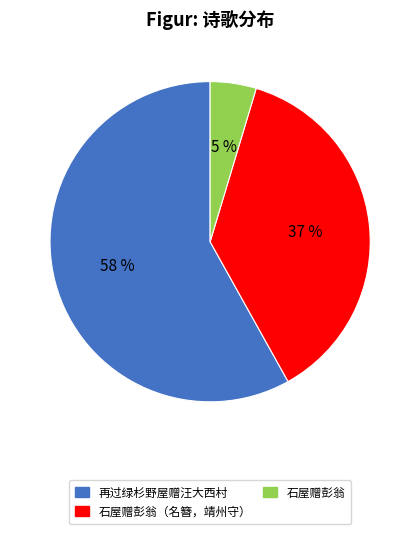

Is there a majority slice in this chart?

Yes